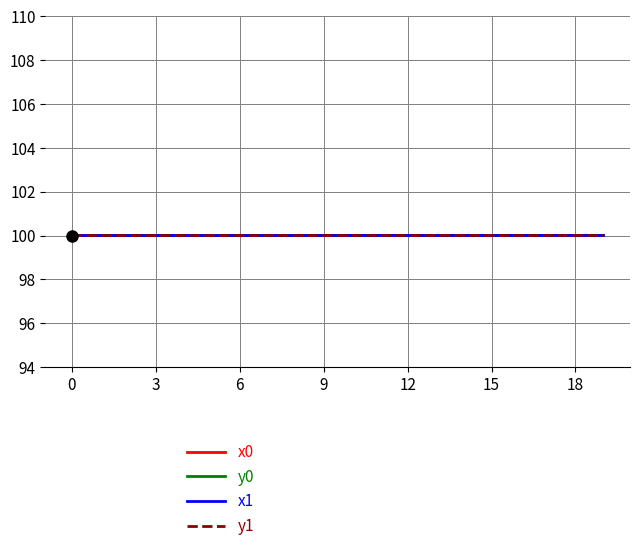

Reading right to left, list all the values displayed in this chart.

x0: 100.0	100.0	100.0	100.0	100.0	100.0	100.0	100.0	100.0	100.0	100.0	100.0	100.0	100.0	100.0	100.0	100.0	100.0	100.0	100.0
y0: 100.0	100.0	100.0	100.0	100.0	100.0	100.0	100.0	100.0	100.0	100.0	100.0	100.0	100.0	100.0	100.0	100.0	100.0	100.0	100.0
x1: 100.0	100.0	100.0	100.0	100.0	100.0	100.0	100.0	100.0	100.0	100.0	100.0	100.0	100.0	100.0	100.0	100.0	100.0	100.0	100.0
y1: 100.0	100.0	100.0	100.0	100.0	100.0	100.0	100.0	100.0	100.0	100.0	100.0	100.0	100.0	100.0	100.0	100.0	100.0	100.0	100.0